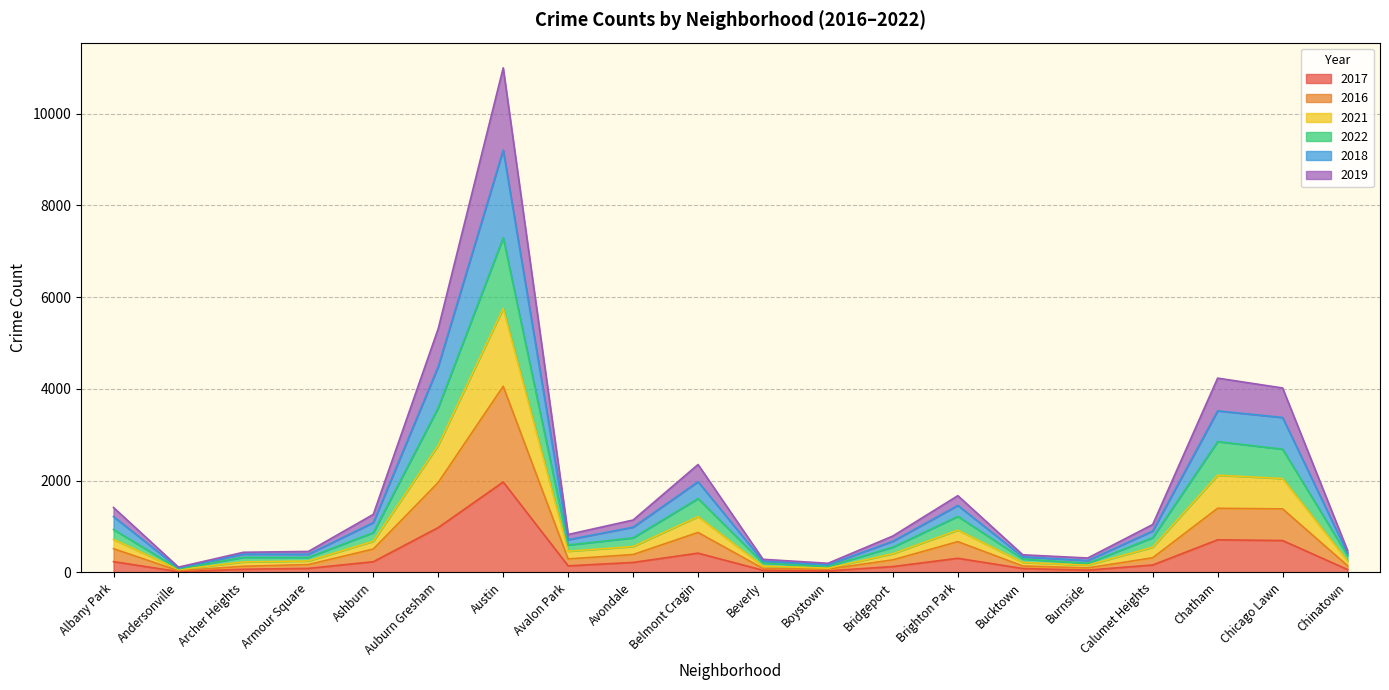

At which category is the sum across all series the highest?

Austin